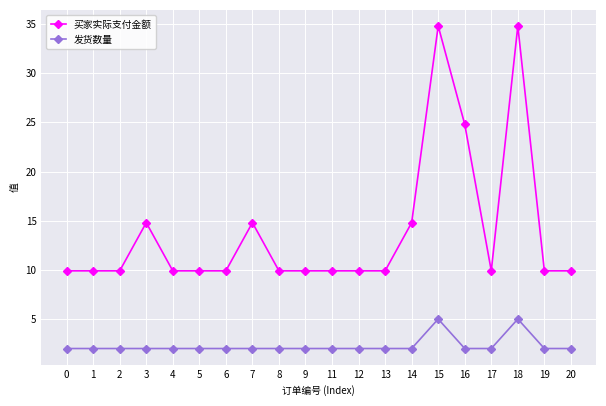

What is the difference between the highest and lowest values at 12?

7.9